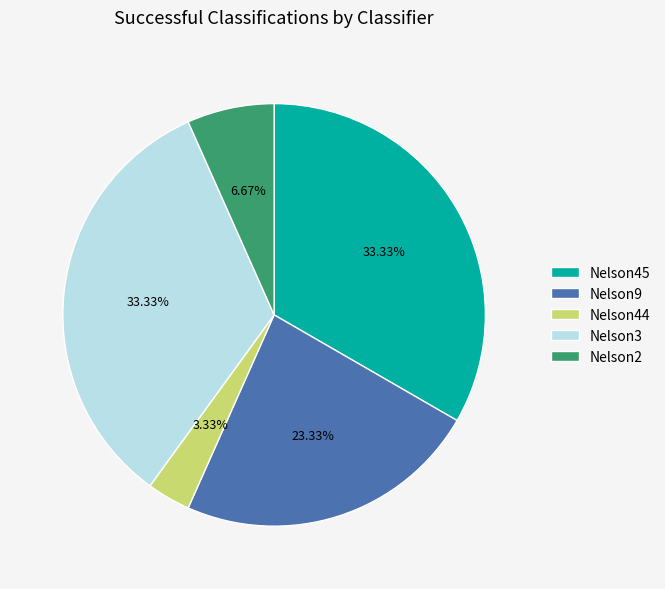

To the nearest percent, what percentage of the pie is Nelson9?

23%